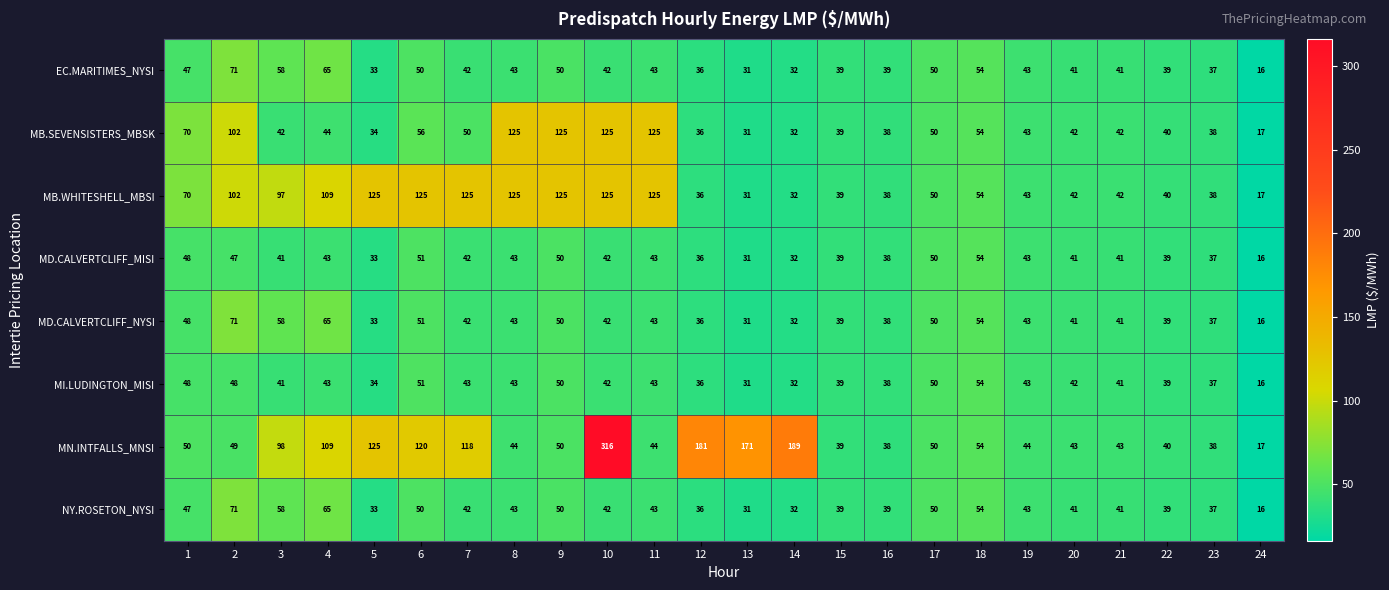

What is the minimum value shown in the chart?

16